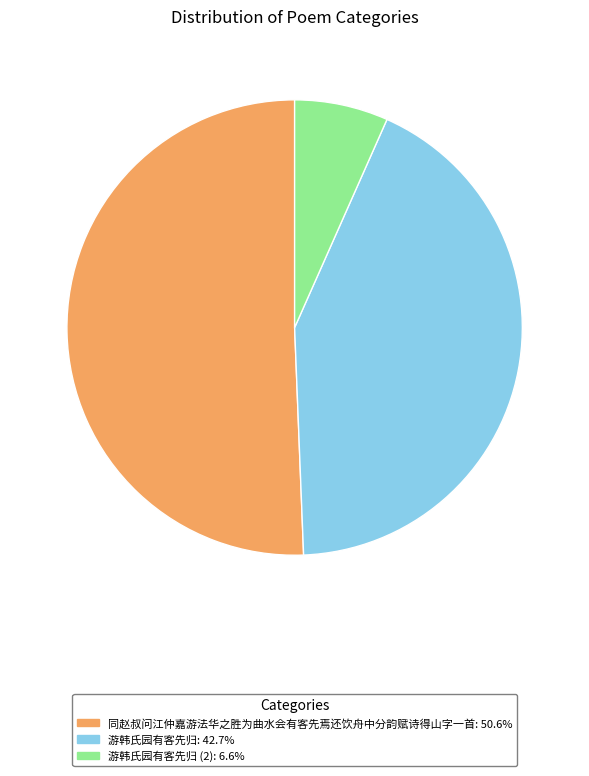

Does any single category account for the majority?

Yes